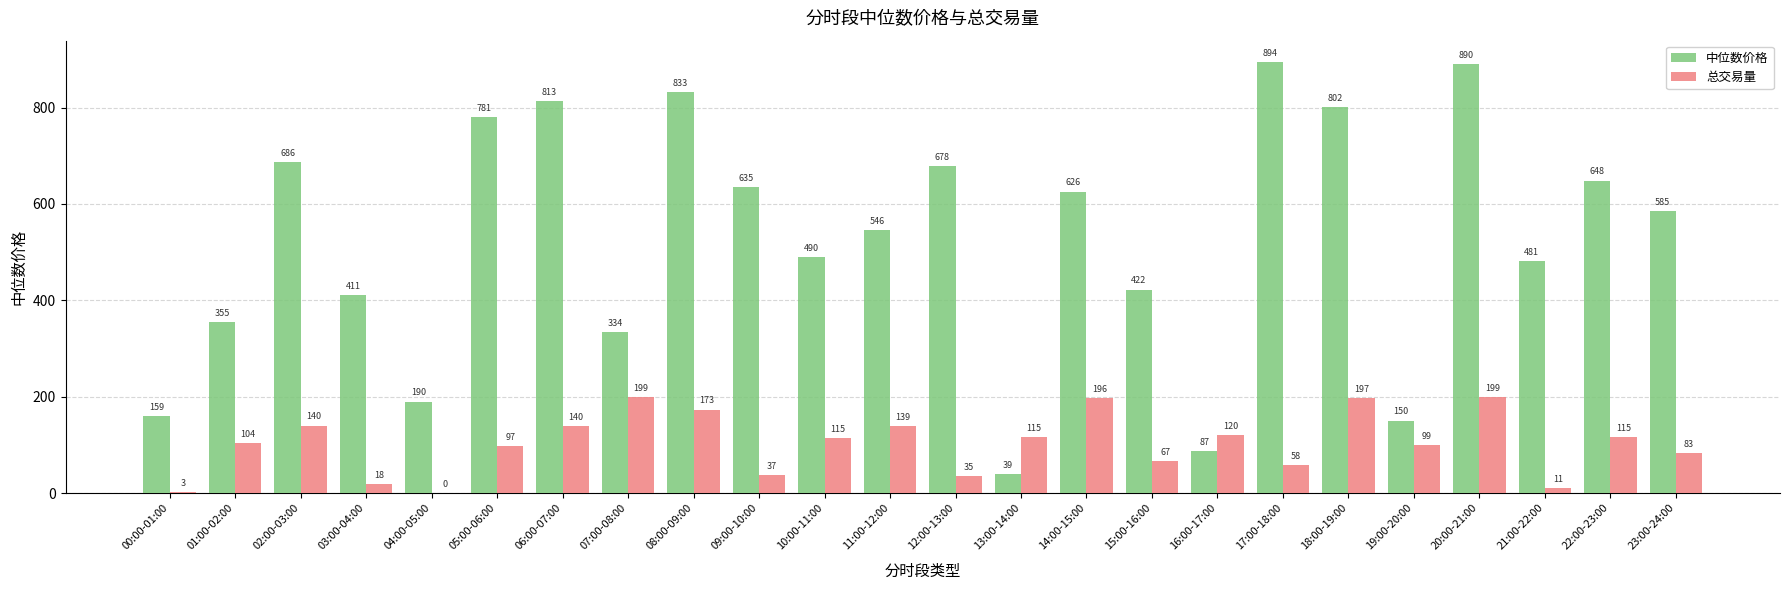

Which series changed the most between 18:00-19:00 and 21:00-22:00?

中位数价格